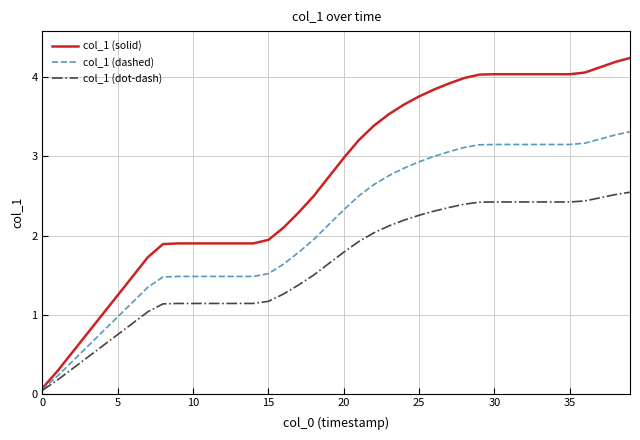

Which series has the largest total across all categories?

col_1 (solid)